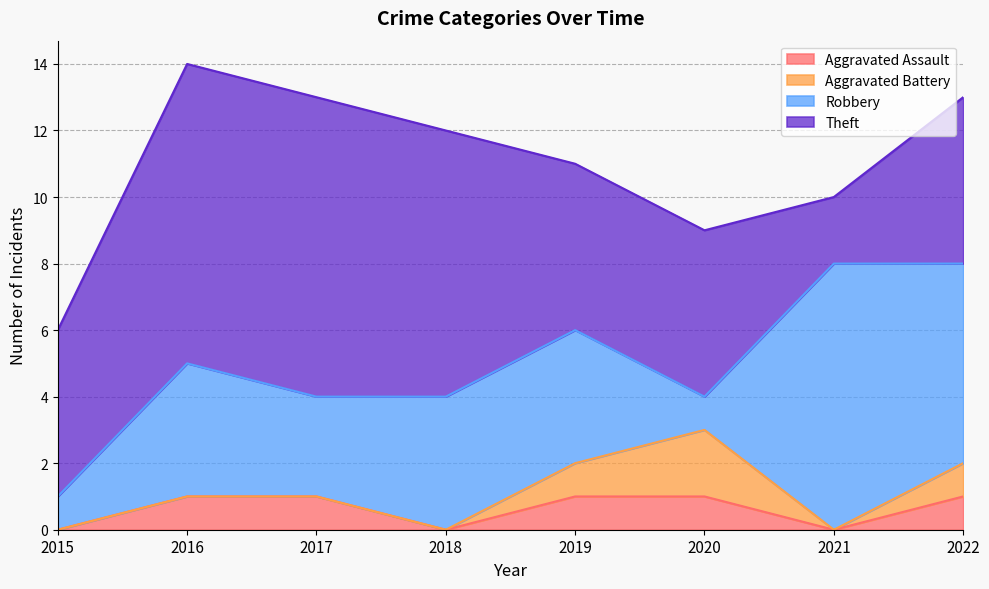

What are all the series names shown in the legend?

Aggravated Assault, Aggravated Battery, Robbery, Theft